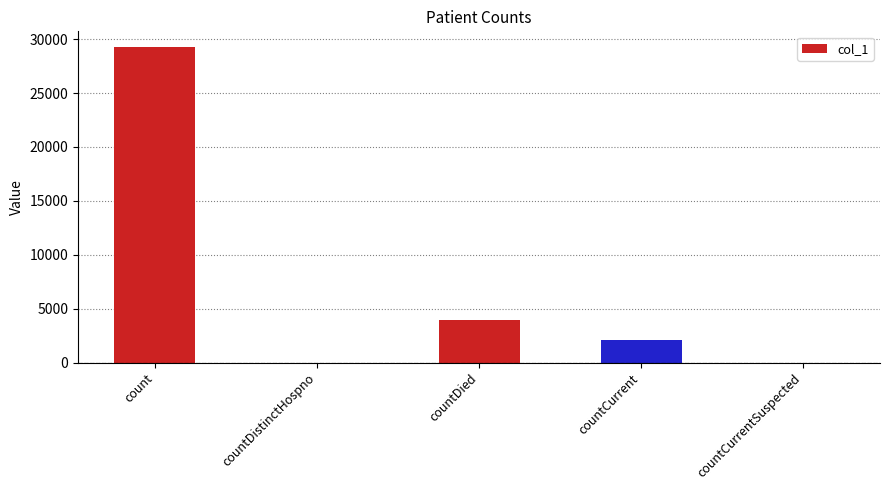

What is the sum of the values at countDistinctHospno and countDied?

3908